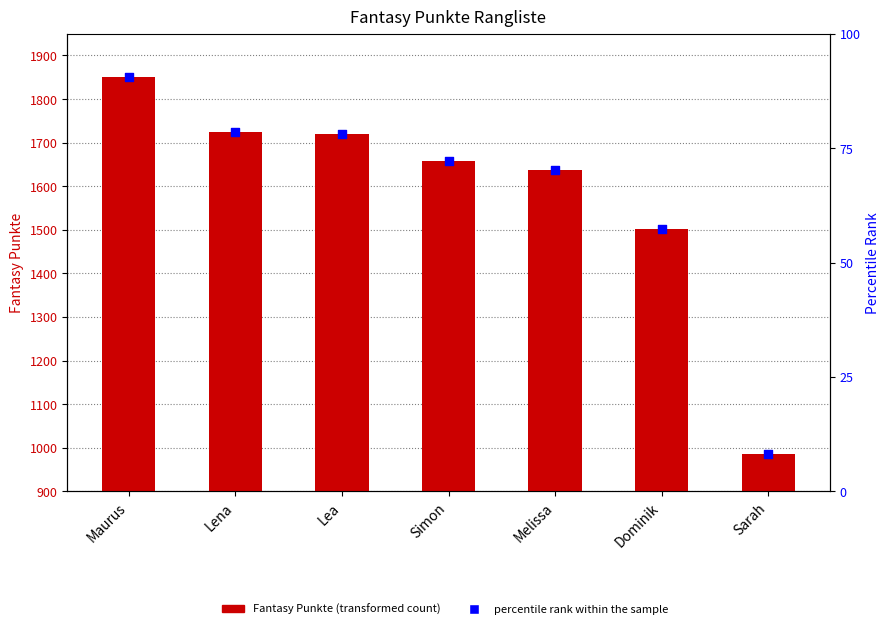

Which series has the largest total across all categories?

Fantasy Punkte